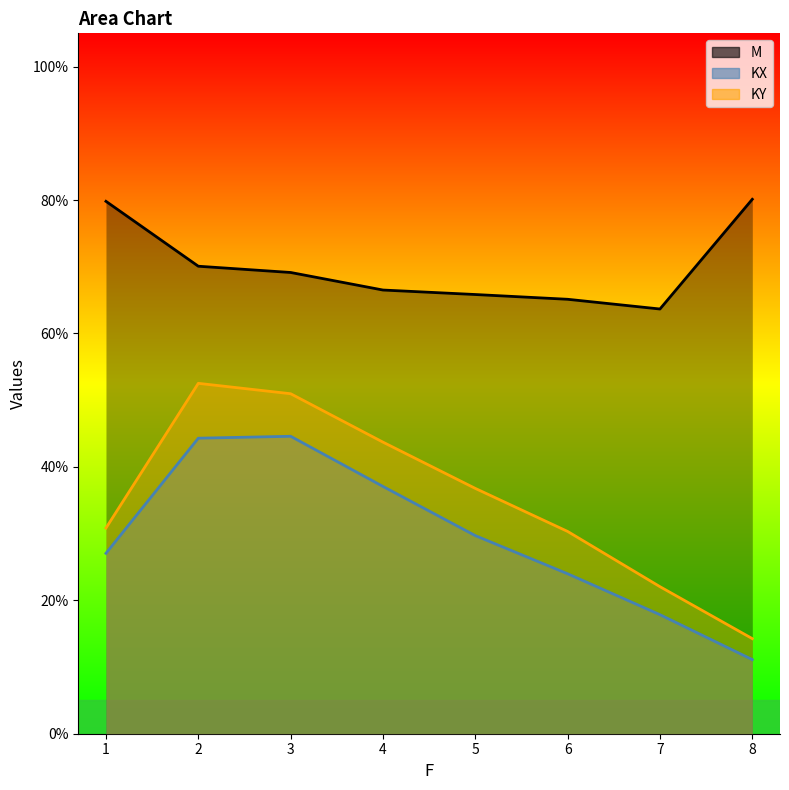

Which series changed the most between 7 and 5?

KY